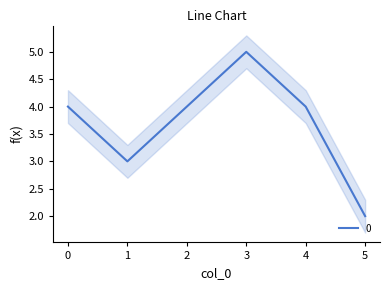

Count the values in the range 3 to 4.

4